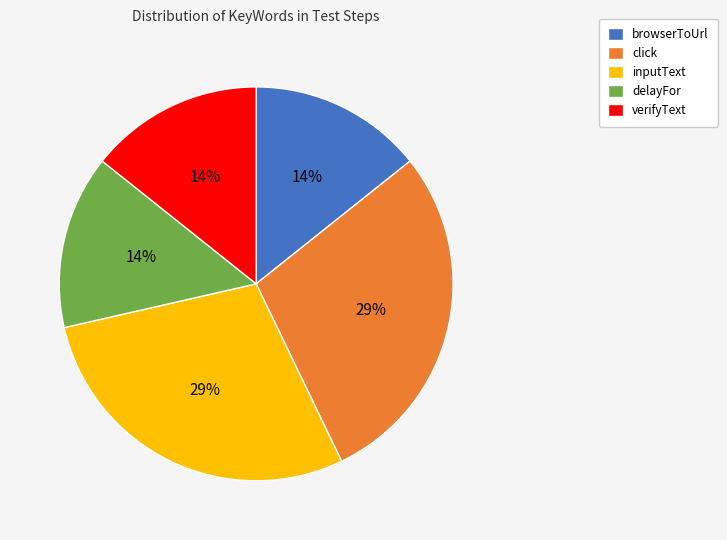

The delayFor slice represents 3% of the pie. True or false?

False